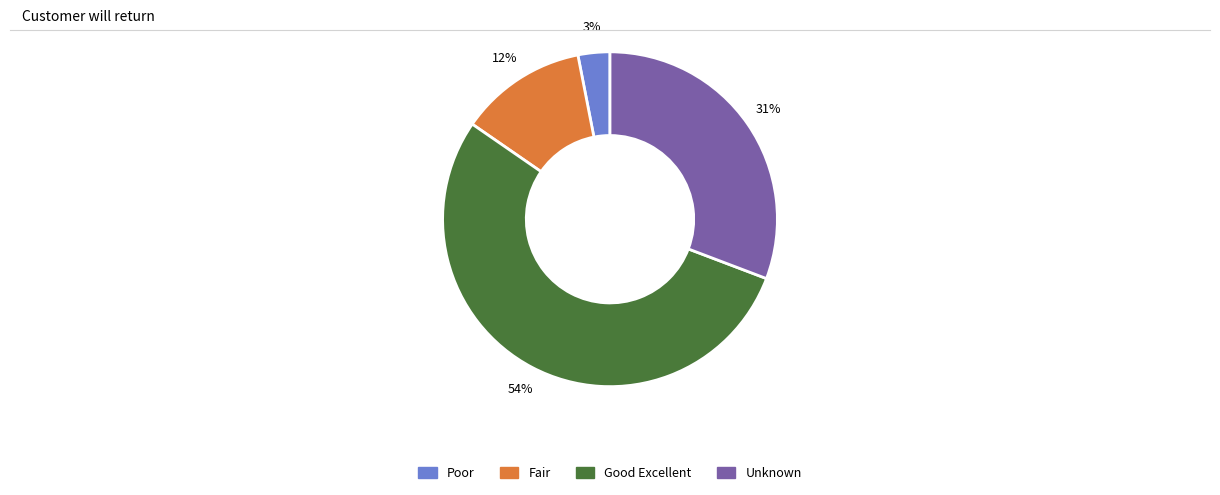

Is there a majority slice in this chart?

Yes